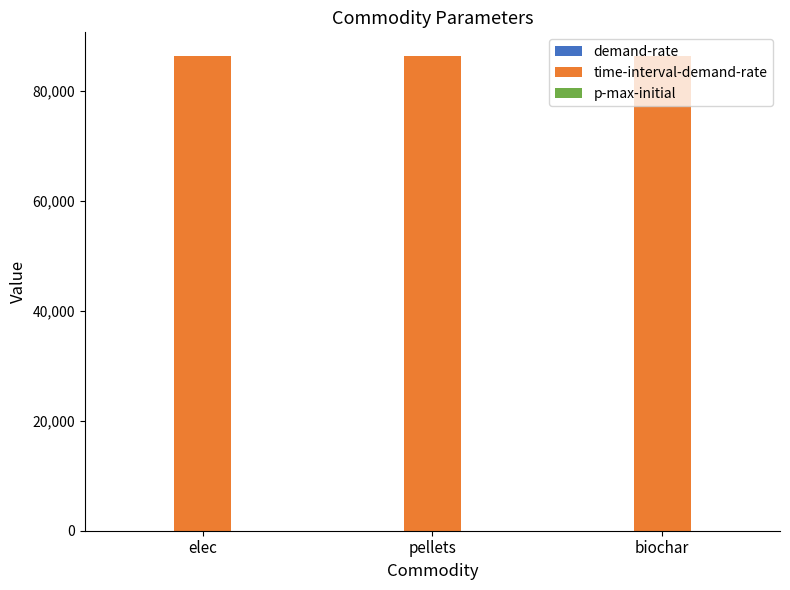

At which category is the sum across all series the highest?

elec